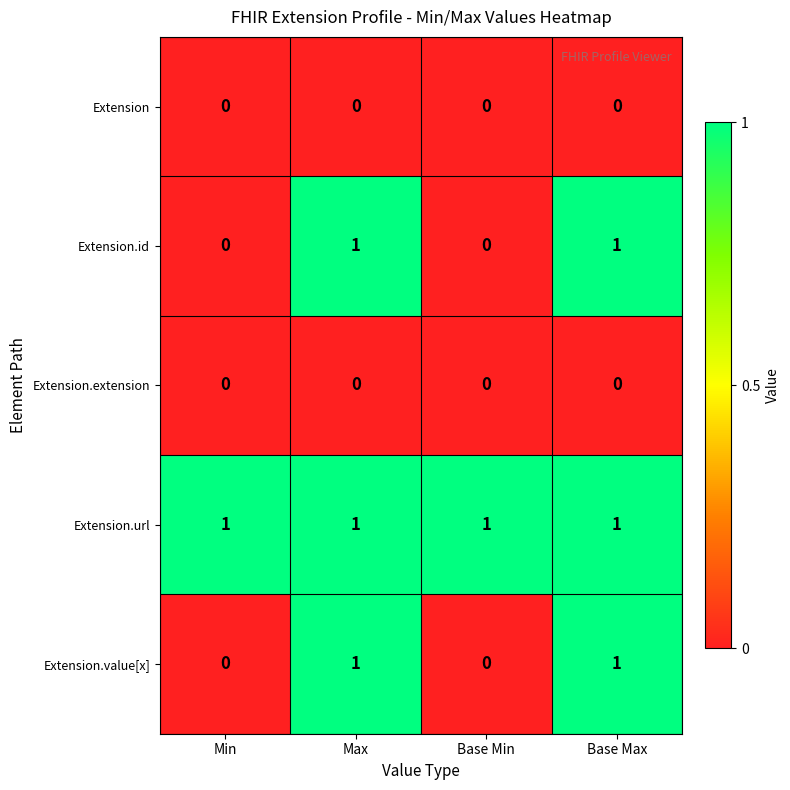

How many Extension.value[x] values are between 0 and 1?

4